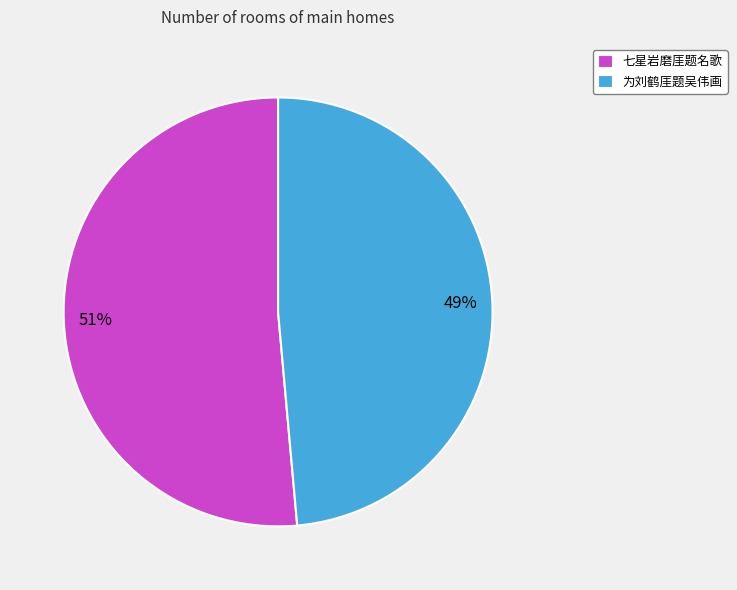

Which category has the smallest portion of the pie?

为刘鹤厓题吴伟画